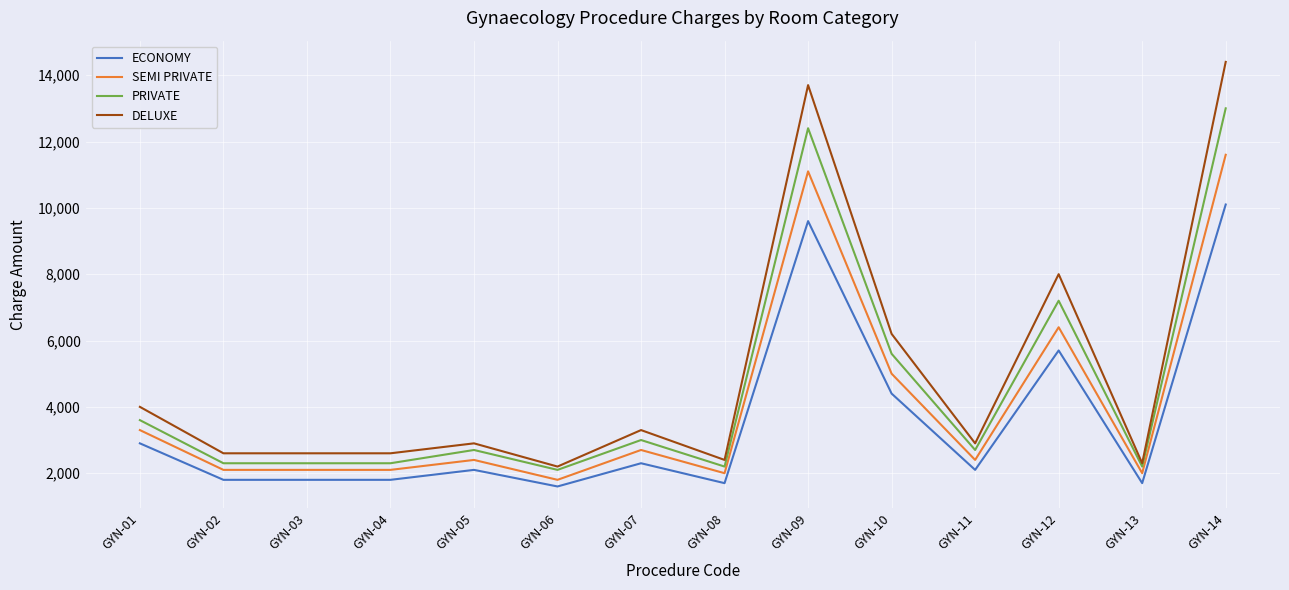

Which series has the largest range (max minus min)?

DELUXE